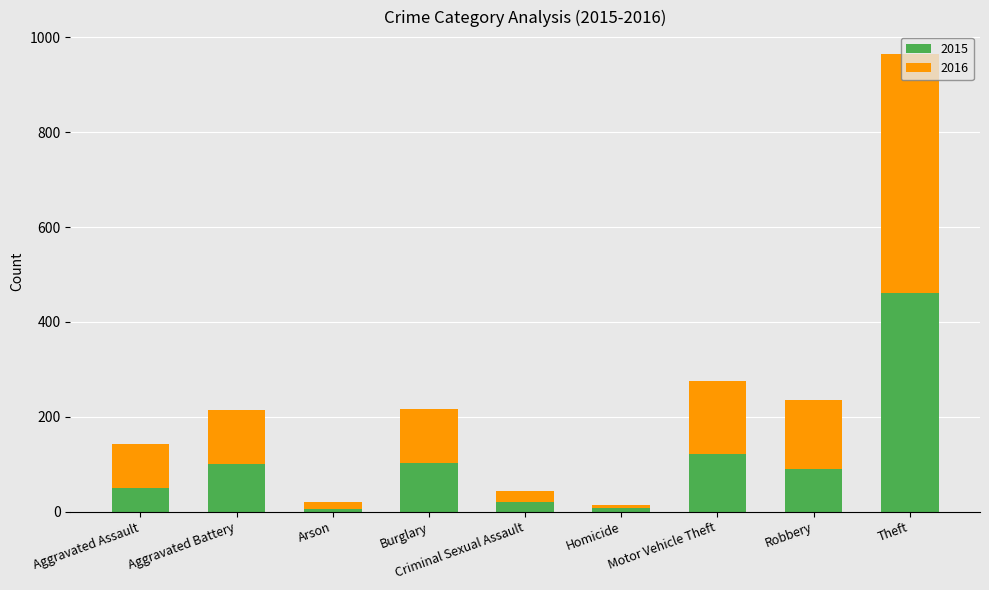

Count the number of data series in this chart.

2